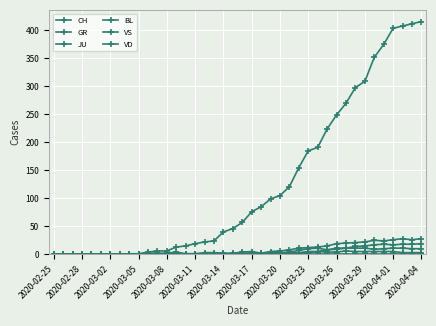

How many lines are shown in the chart?

6